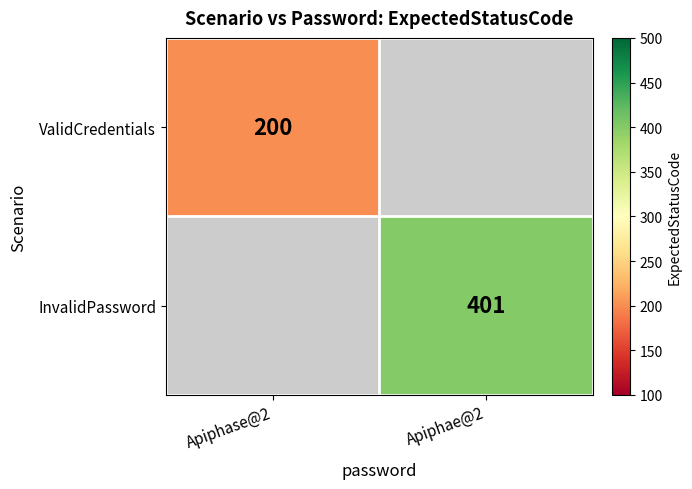

True or false: InvalidPassword has a value of 401 at Apiphae@2.

True